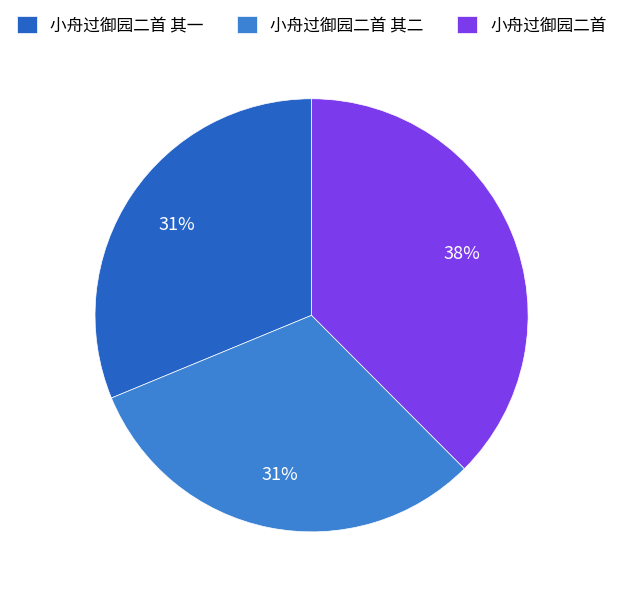

Do 小舟过御园二首 and 小舟过御园二首 其二 together represent more than half of the pie?

Yes